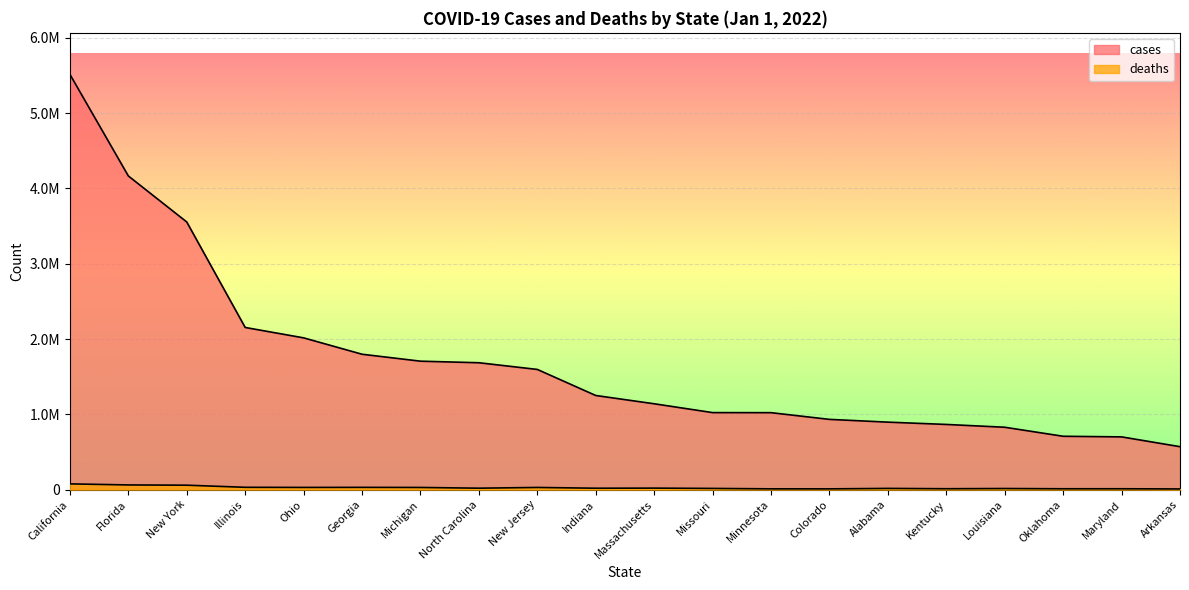

At which label does cases reach its peak?

California